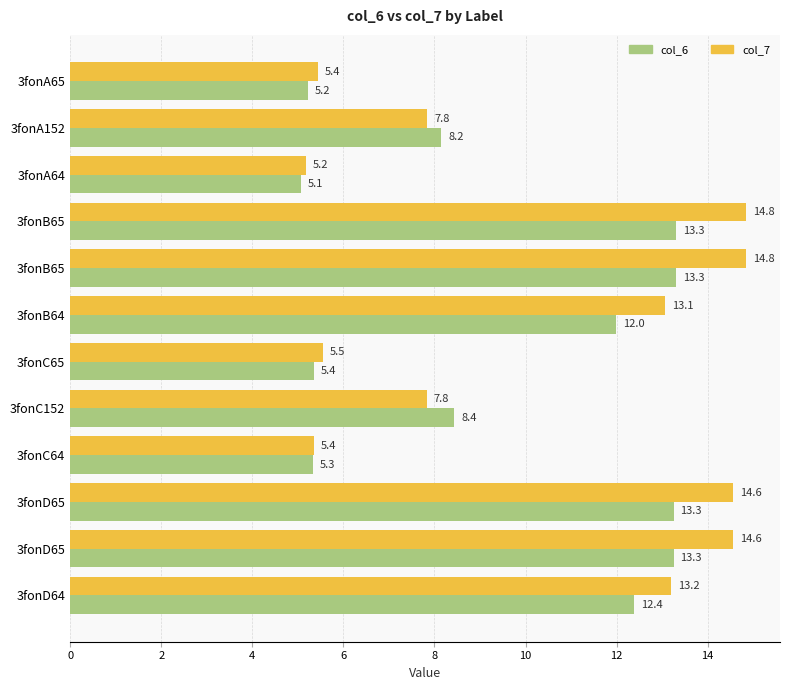

How many data points in col_6 are above 11?

6